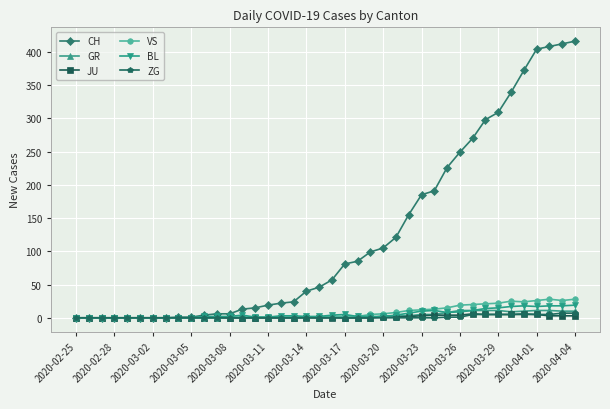

What is the maximum value for ZG?

7